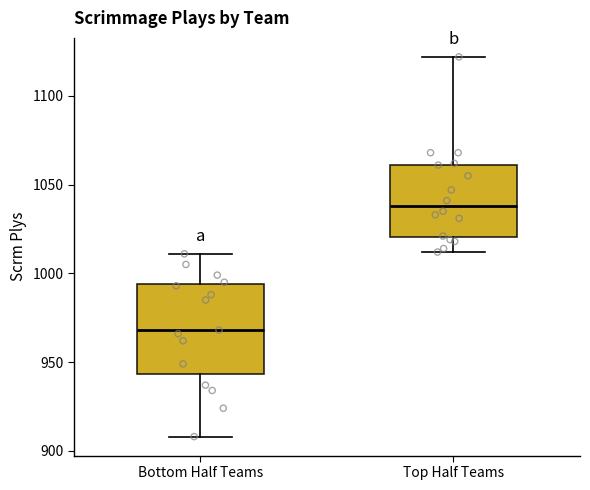

Comparing the boxes themselves (not the whiskers), which one is the tallest?

Bottom Half Teams